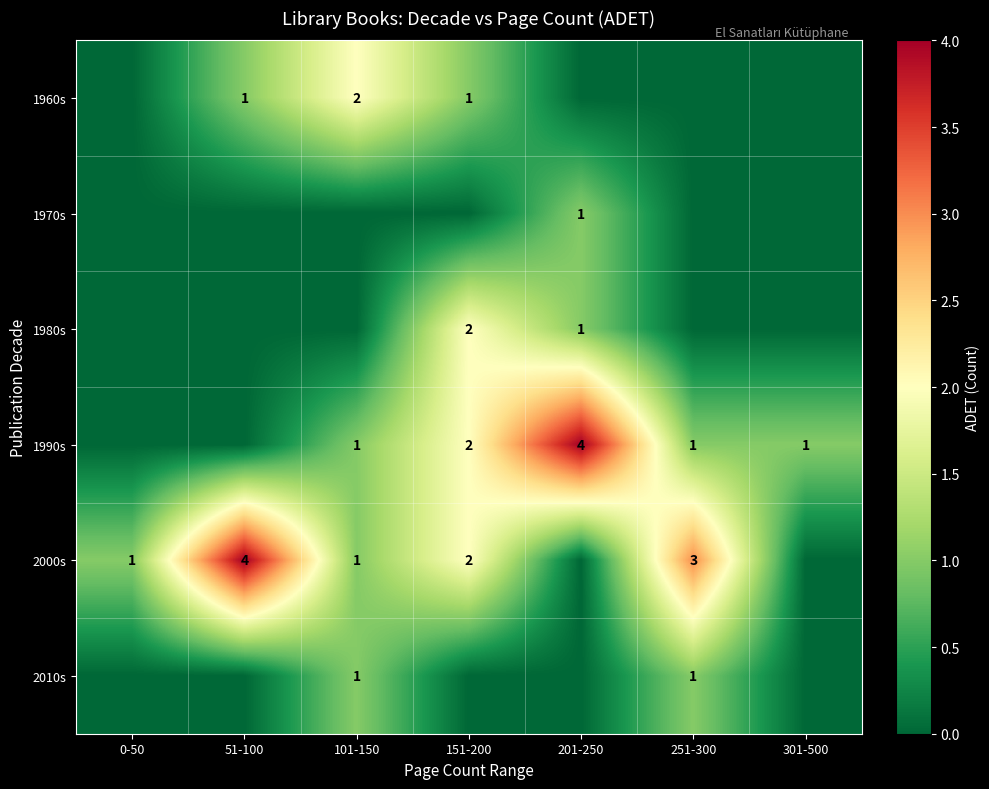

The value of 2000s at 51-100 is 4. True or false?

True